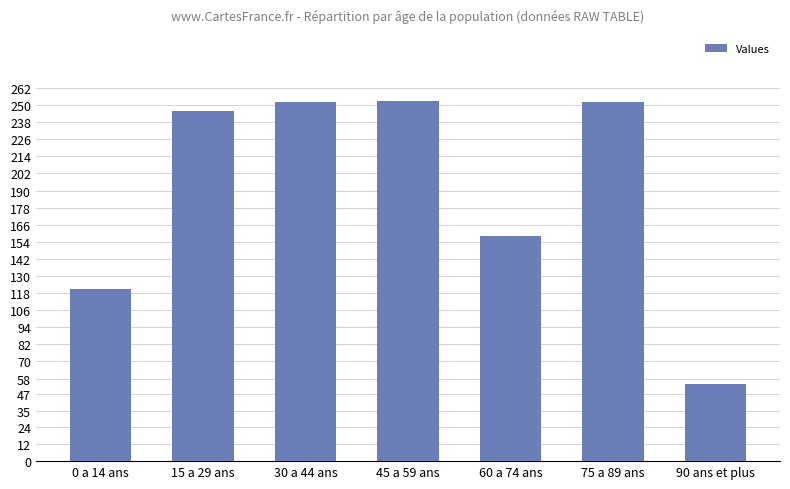

What is the difference between the values at 75 a 89 ans and 90 ans et plus?

198